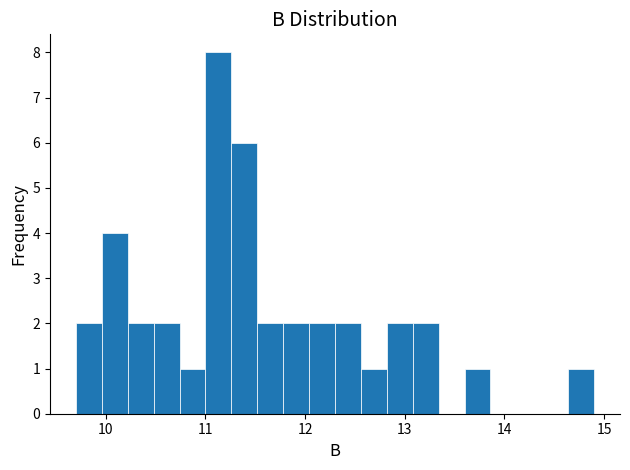

Read against the x-axis, roughly where is the centre of the tallest bar?

11.1